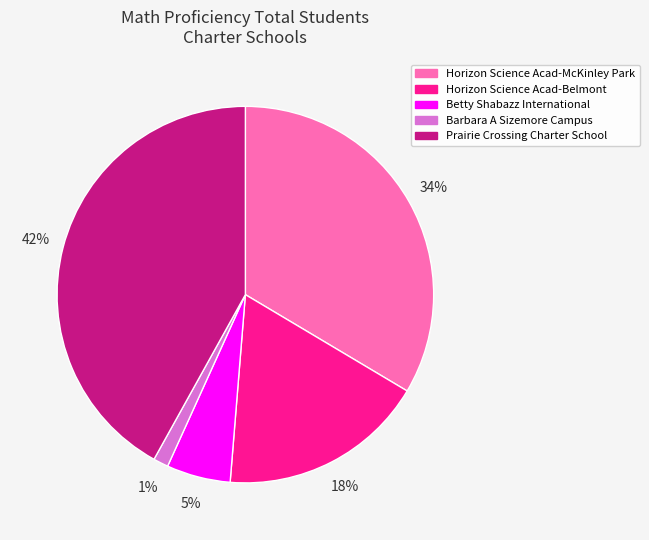

What percentage is the Betty Shabazz International slice, to the nearest percent?

5%